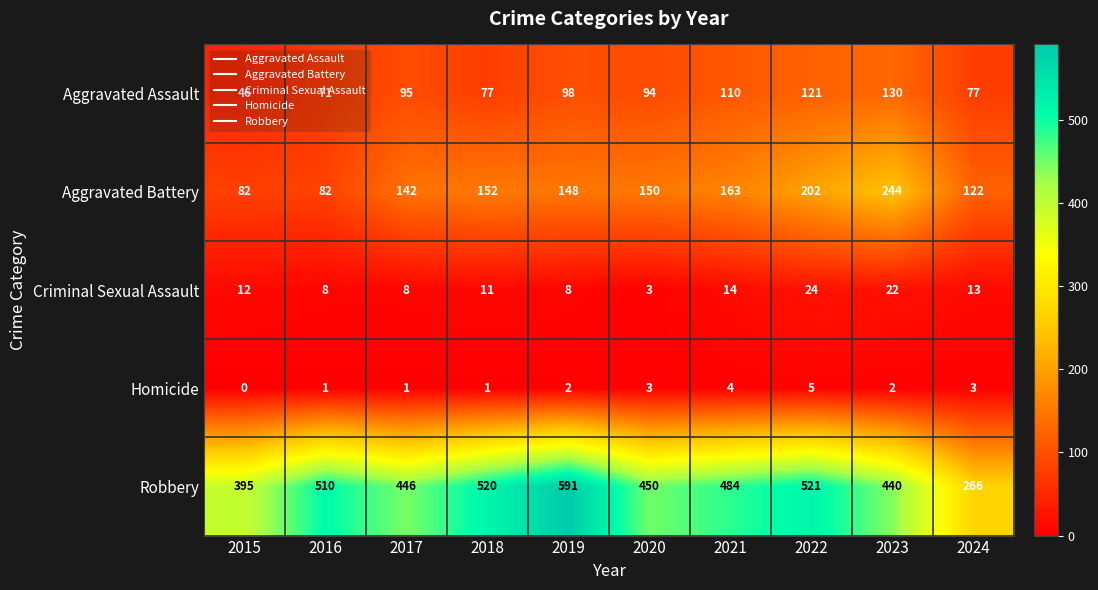

Is it true that Aggravated Assault equals 46 at 2015?

True